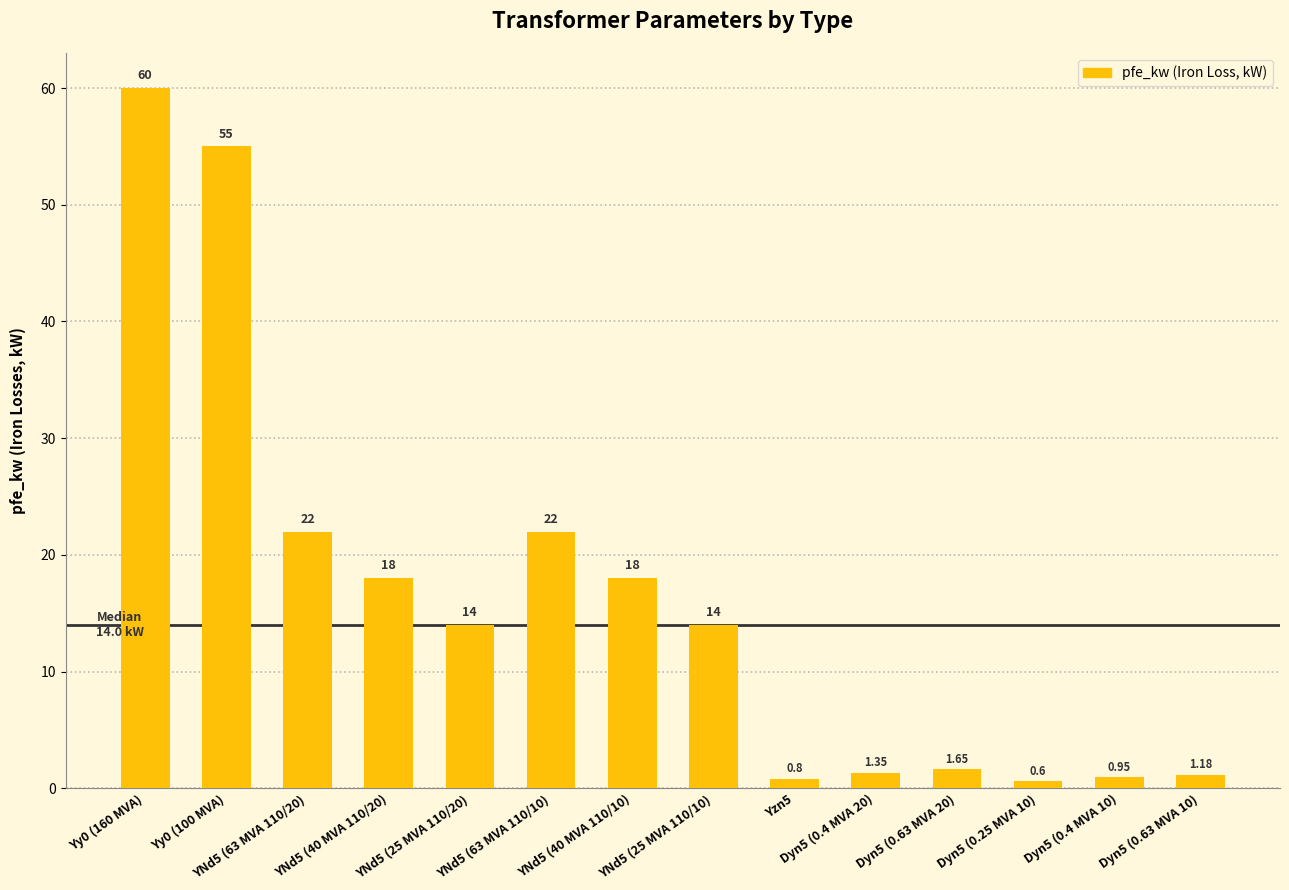

What position from the right is YNd5 (63 MVA 110/10)?

9